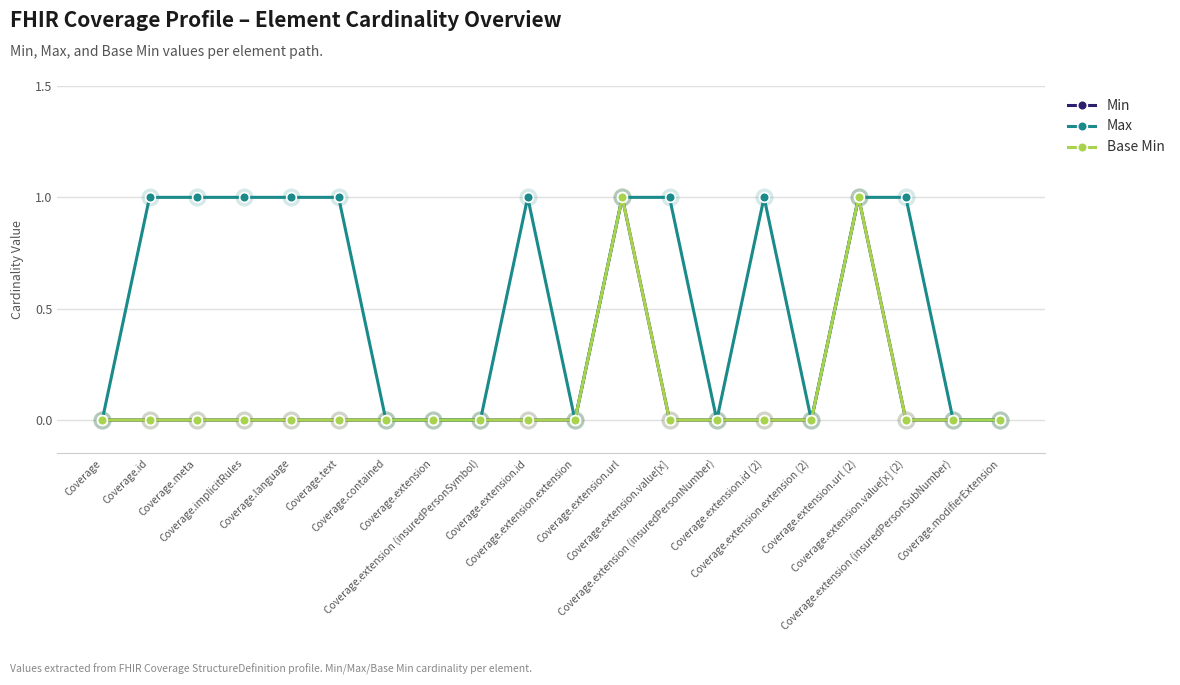

Does the chart have visible grid lines?

Yes